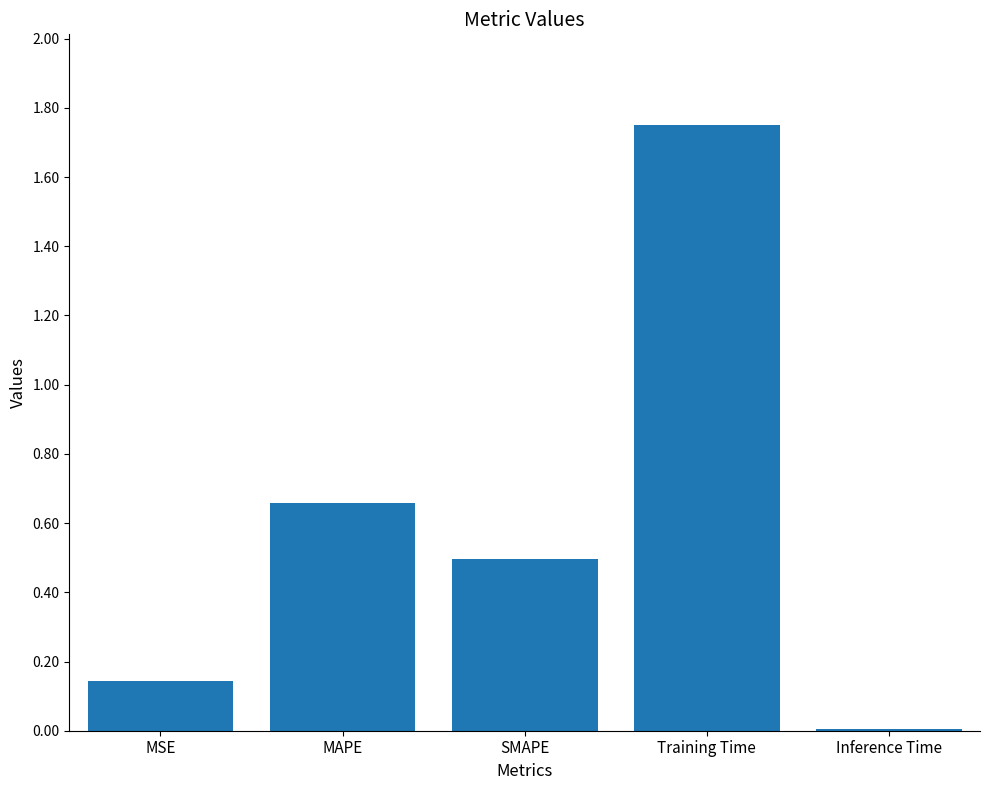

The chart shows a value of 0.0 at Inference Time. True or false?

True